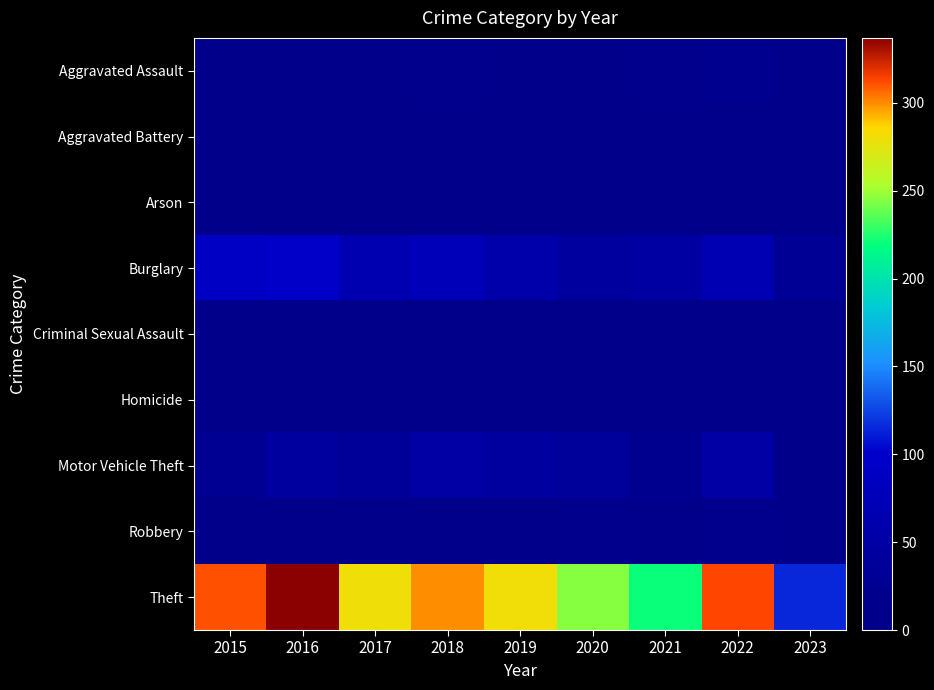

At which category is the sum across all series the highest?

2016